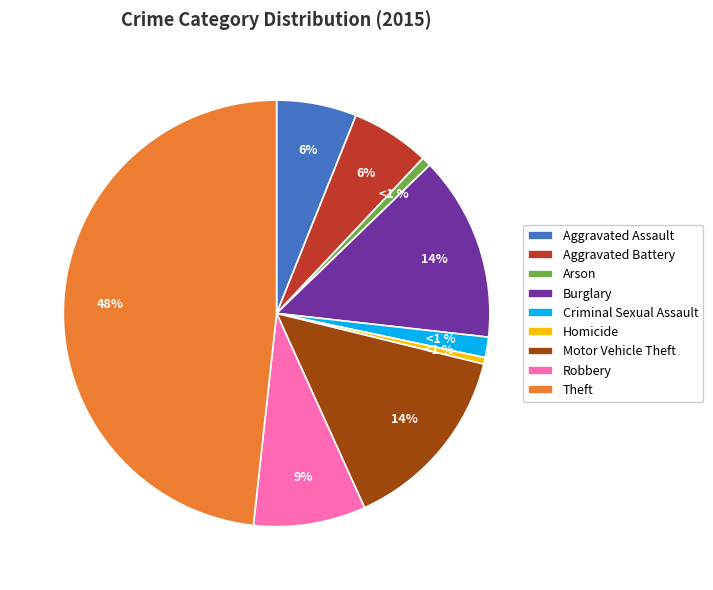

Does any single category account for the majority?

No